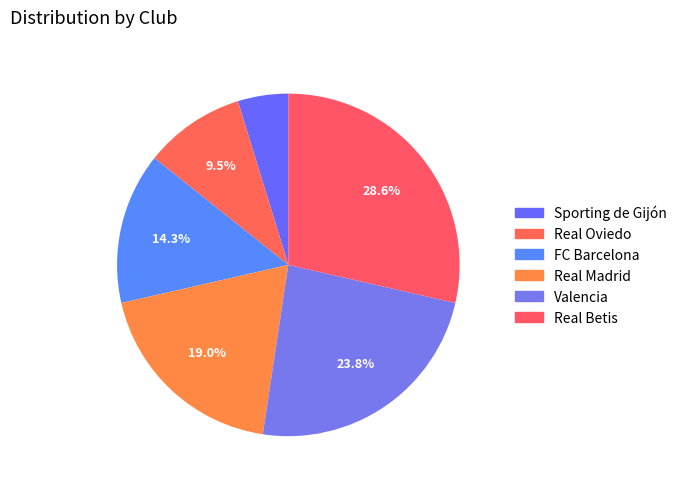

Between Real Oviedo and Real Madrid, which is larger?

Real Madrid